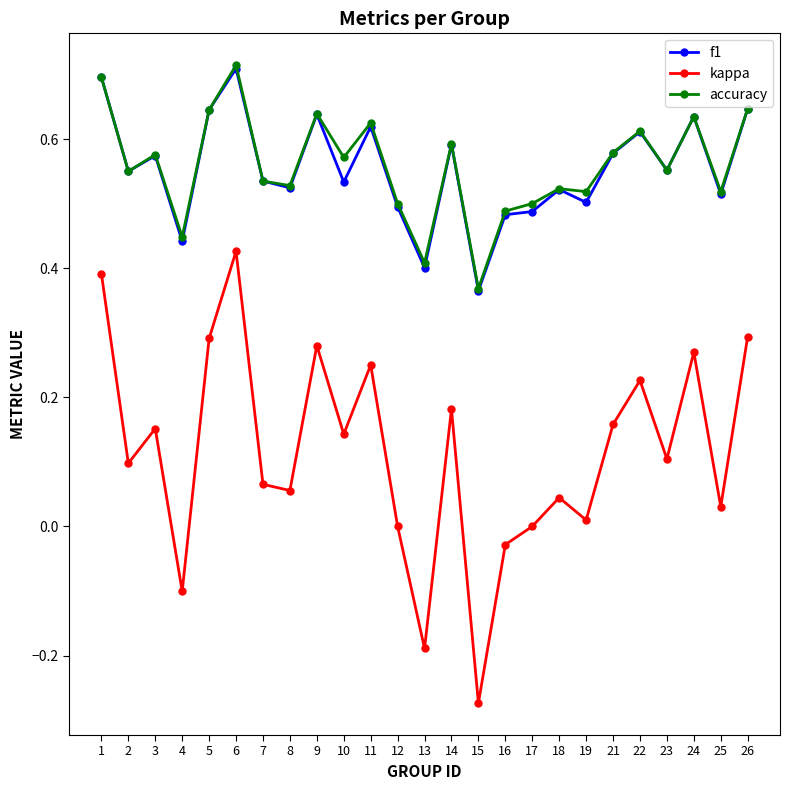

How many lines are shown in the chart?

3